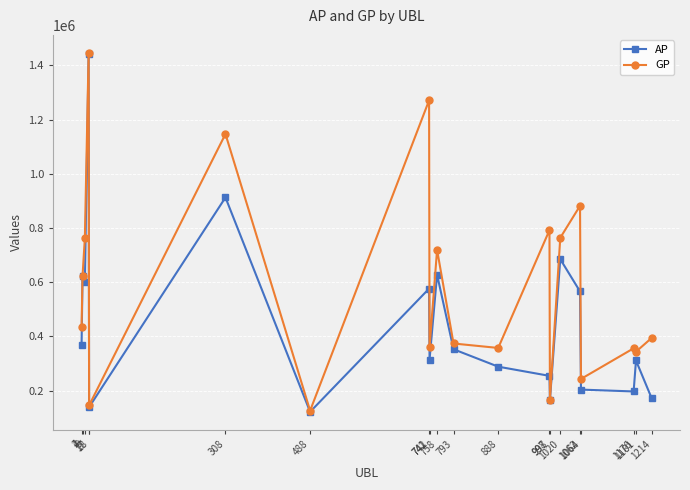

At how many categories does at least one series exceed 1161496?

2